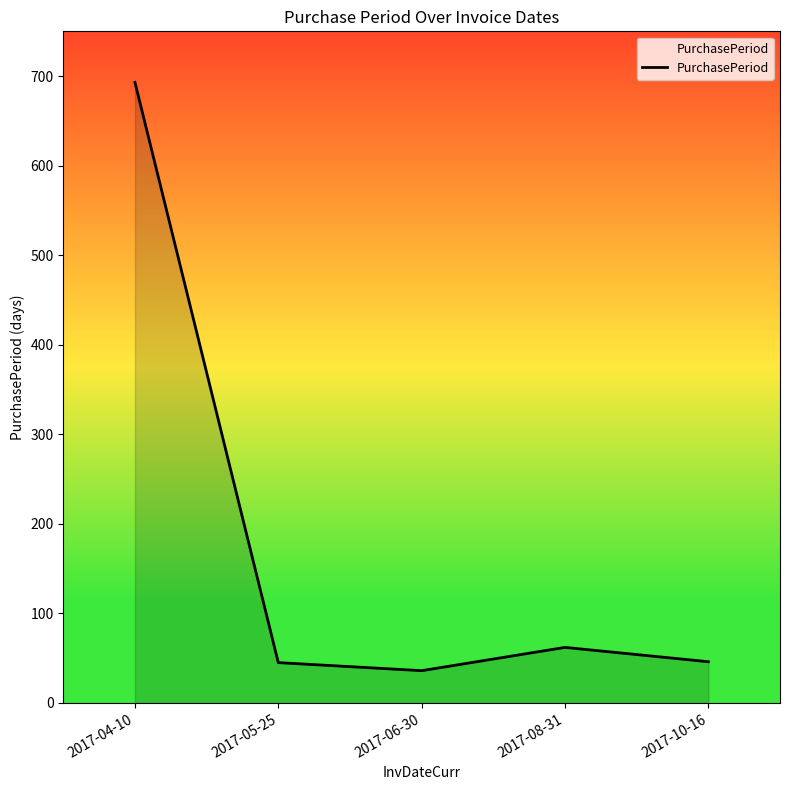

What is the maximum value shown in the chart?

693